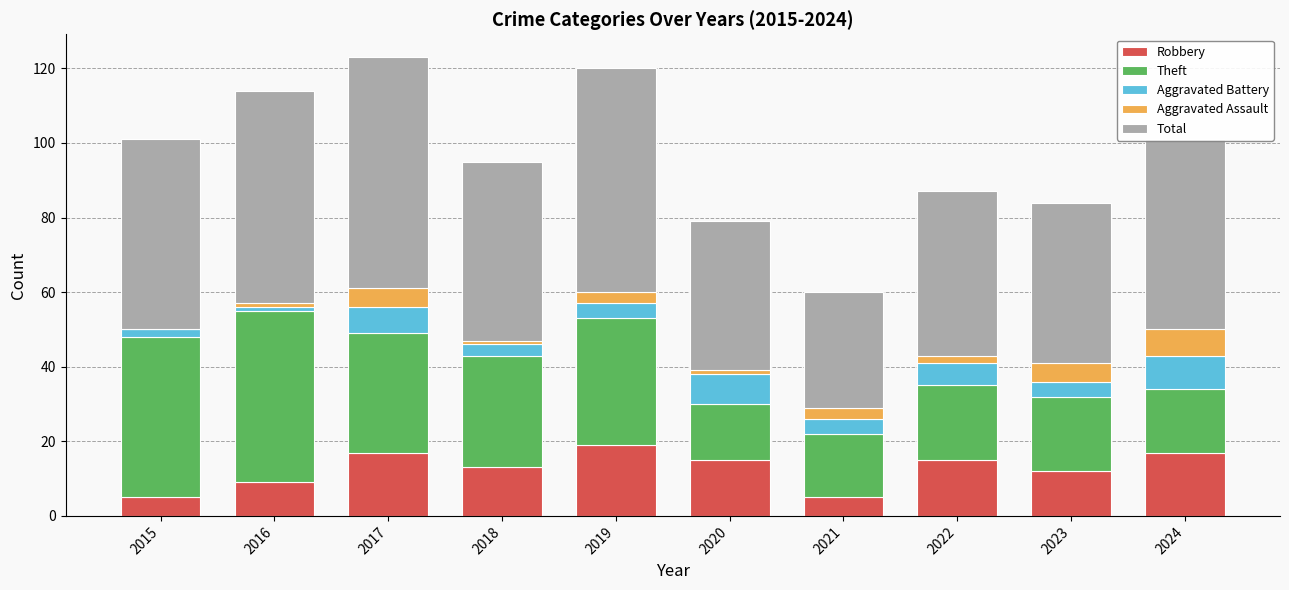

What is the total value across all series at 2024?

101